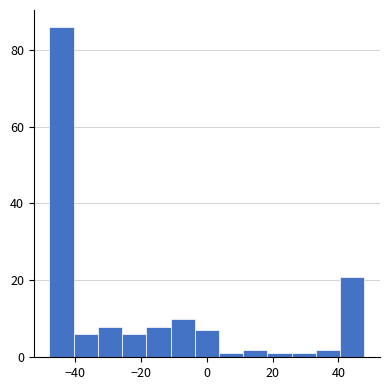

Around what value on the x-axis is the tallest bar? Give the approximate position of its centre, as read against the axis.

-44